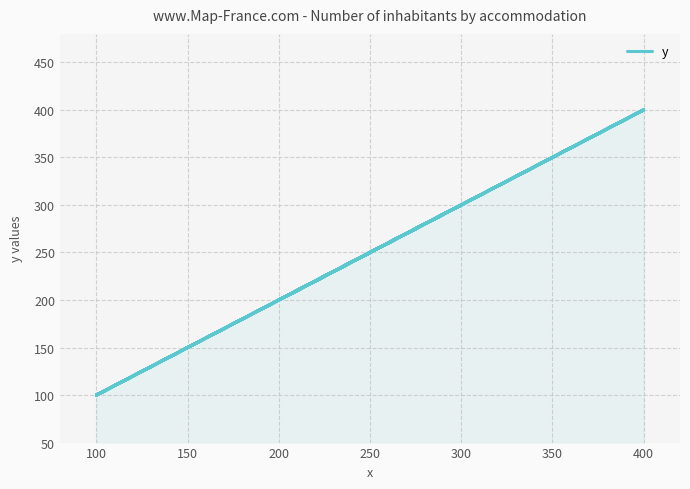

What is the value of the 1st point from the left?

100